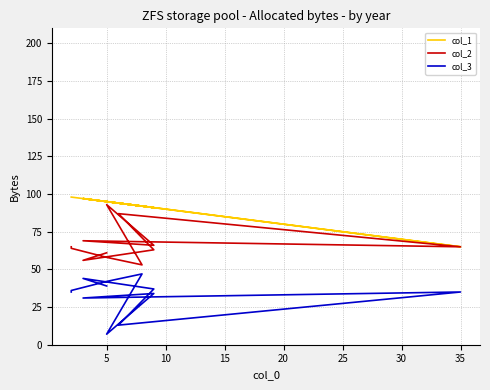

Rank the series by their average value, from lowest to highest.

col_3, col_2, col_1